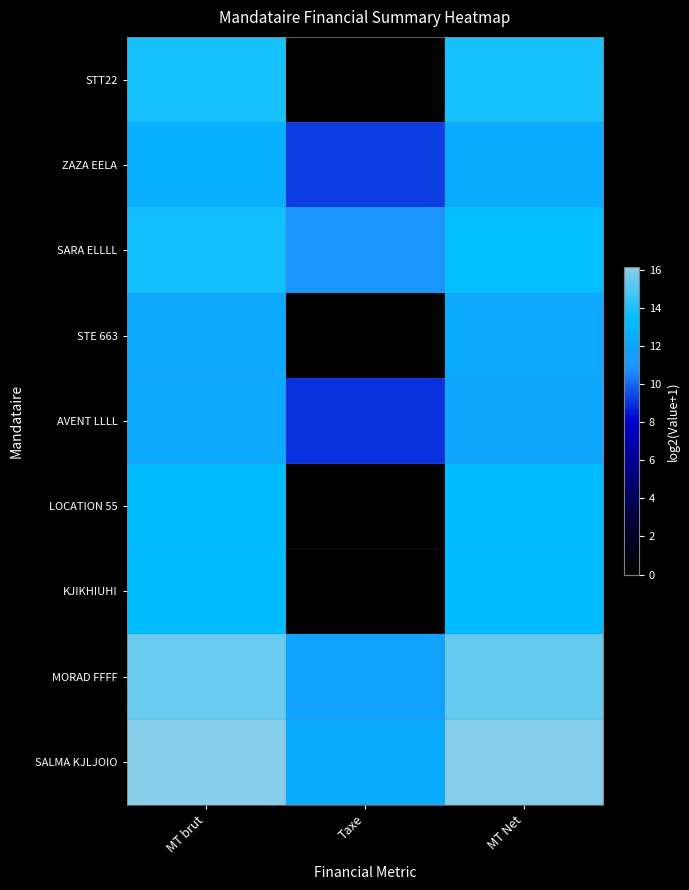

At MT brut, list the series in order from smallest to largest.

STE 663, AVENT LLLL, ZAZA EELA, LOCATION 55, KJIKHIUHI, SARA ELLLL, STT22, MORAD FFFF, SALMA KJLJOIO